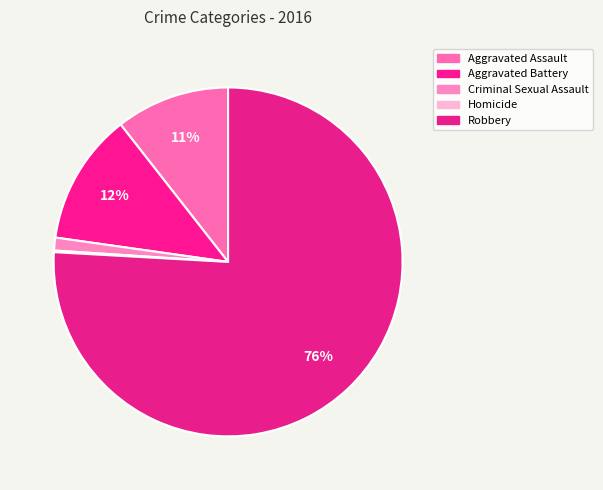

Is there any slice that represents more than half of the pie?

Yes